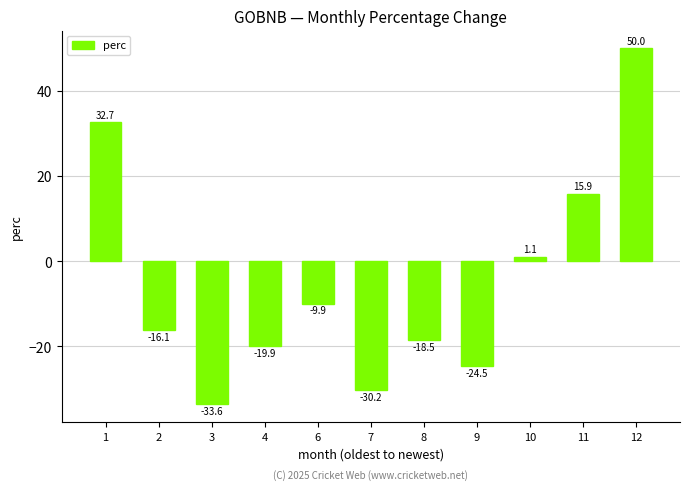

The chart shows a value of -33.6 at 3. True or false?

True